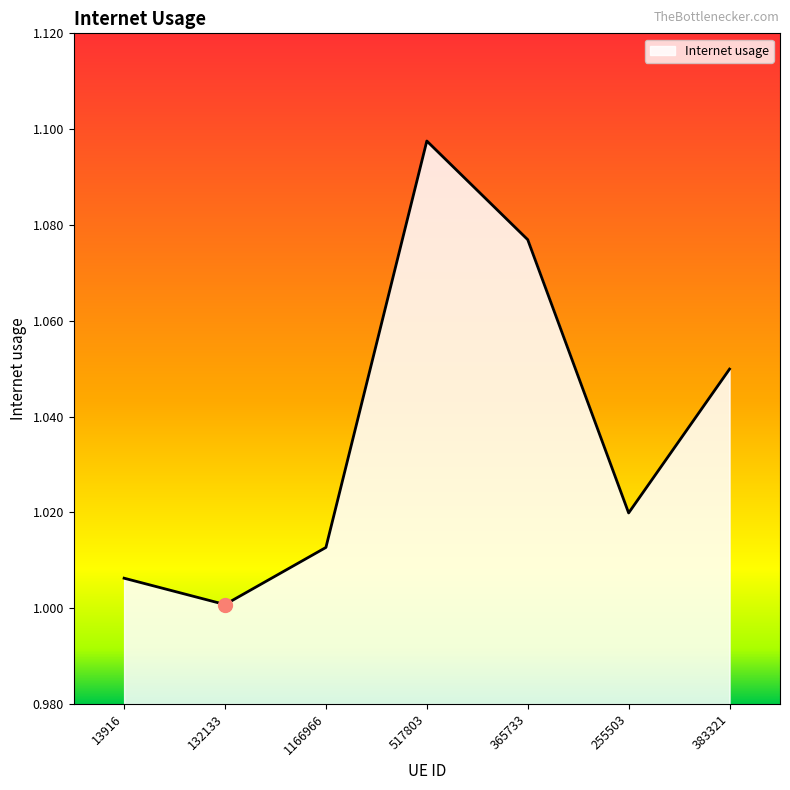

What is the difference between the maximum and minimum values?

0.1